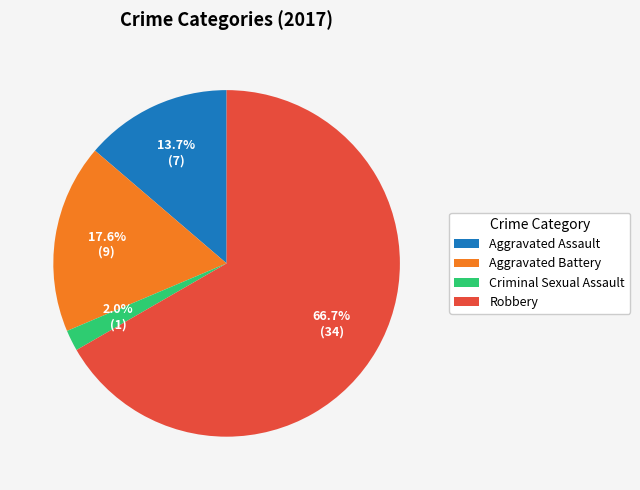

To the nearest percent, what is the difference between the largest and smallest slice percentages?

65%